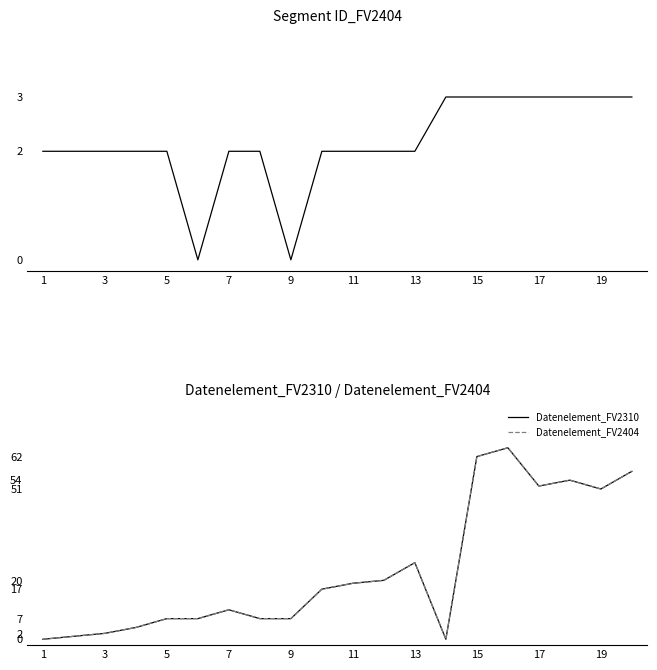

How many data points in Segment ID_FV2404 are above 2?

7